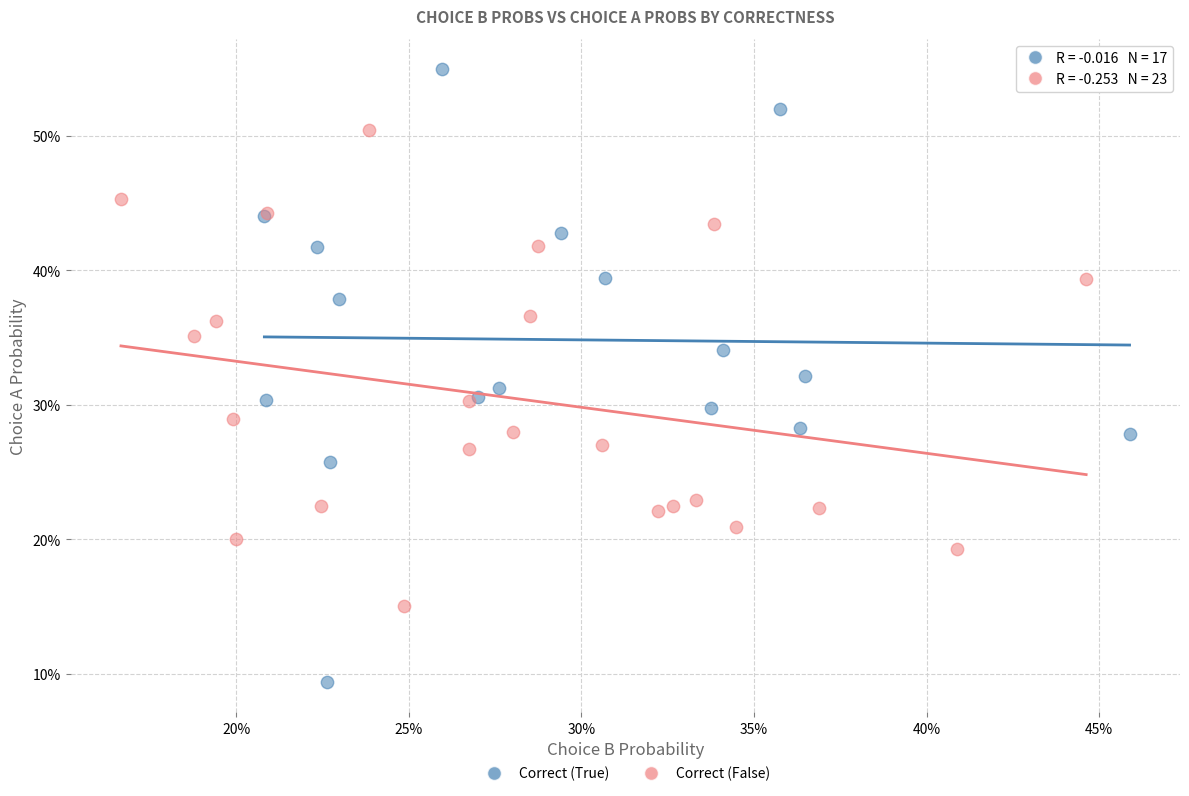

Which series has the widest spread of Y values?

Correct (True)